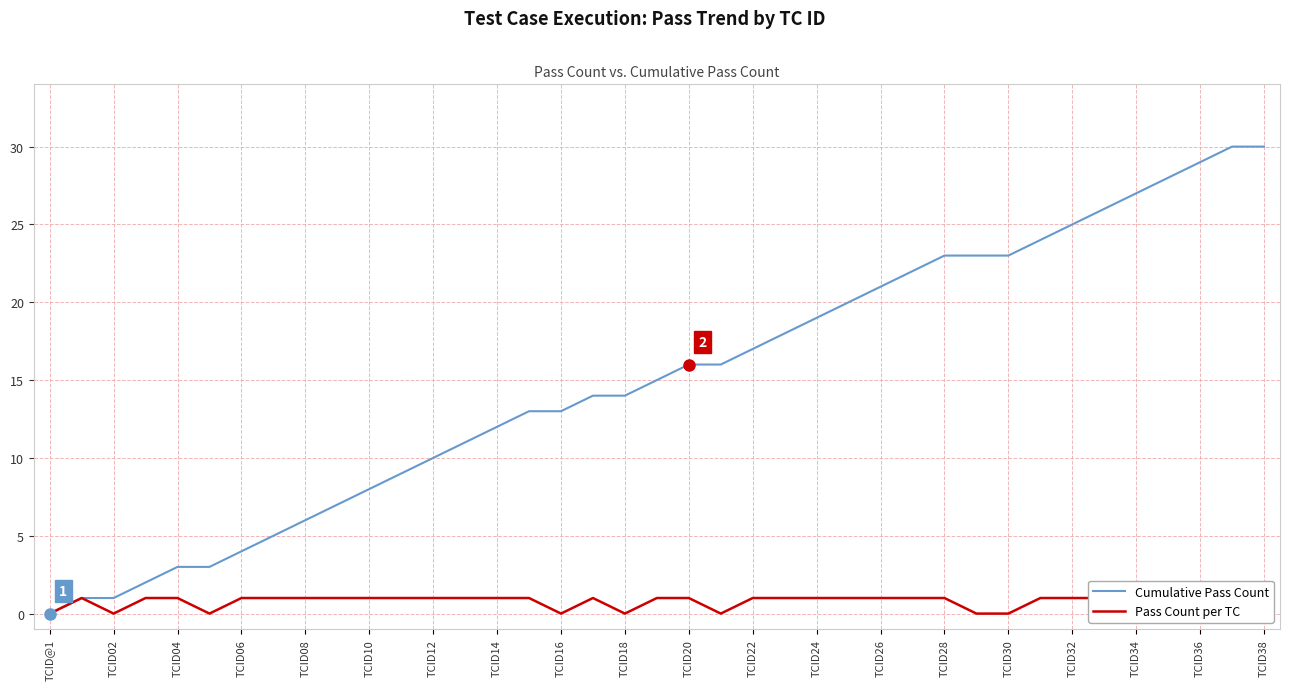

Which series has the widest spread of values?

Cumulative Pass Count